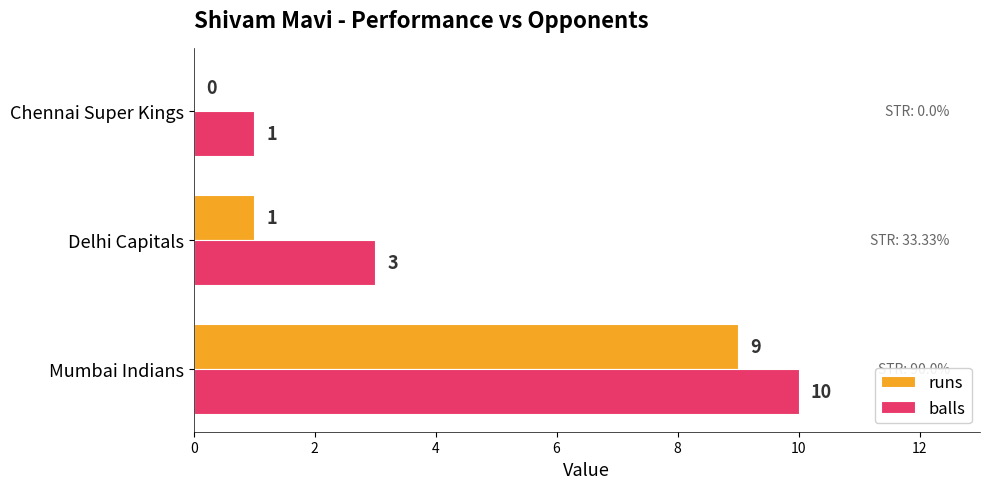

At which category is the sum across all series the highest?

Mumbai Indians